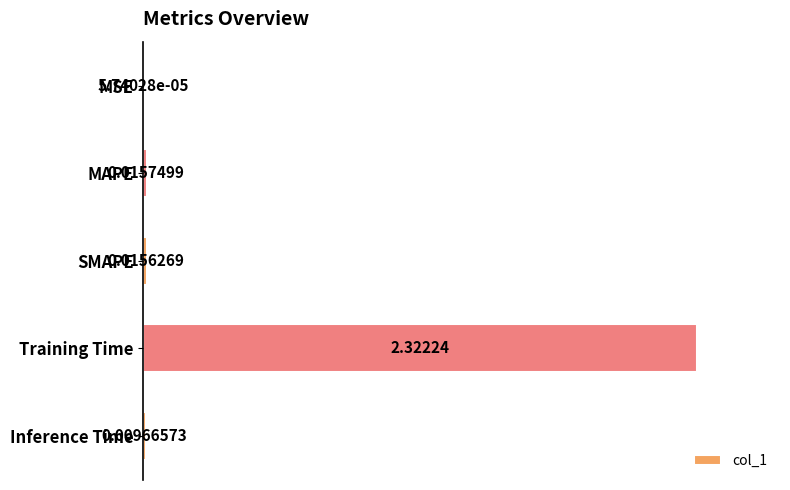

What is the sum of all values?

2.4